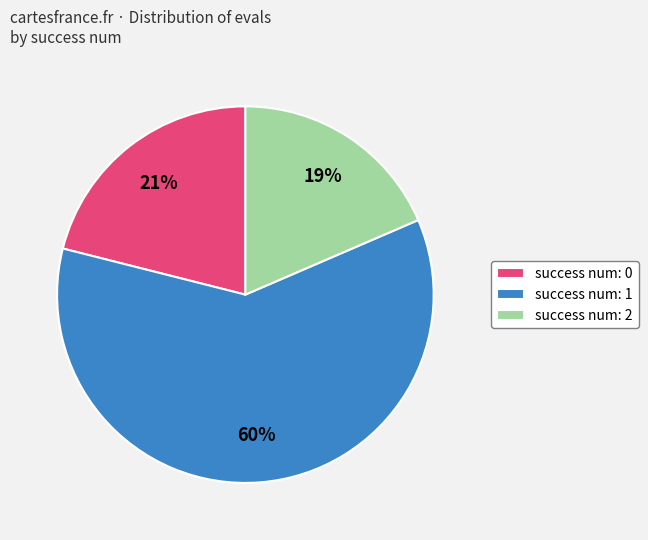

Between success num: 1 and success num: 2, which is larger?

success num: 1